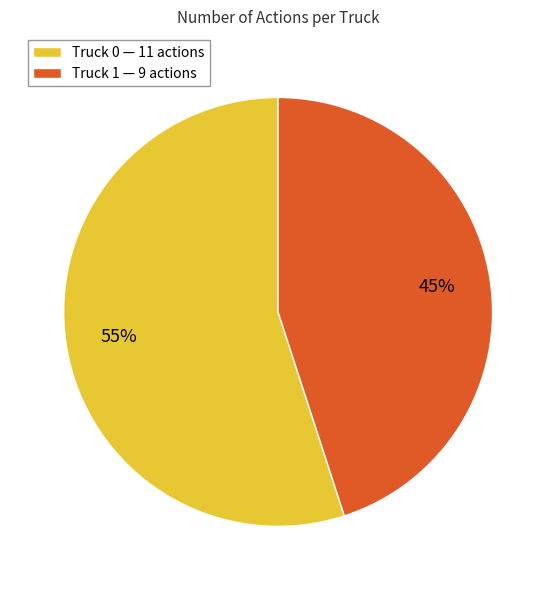

What is the largest slice in the pie chart?

Truck 0